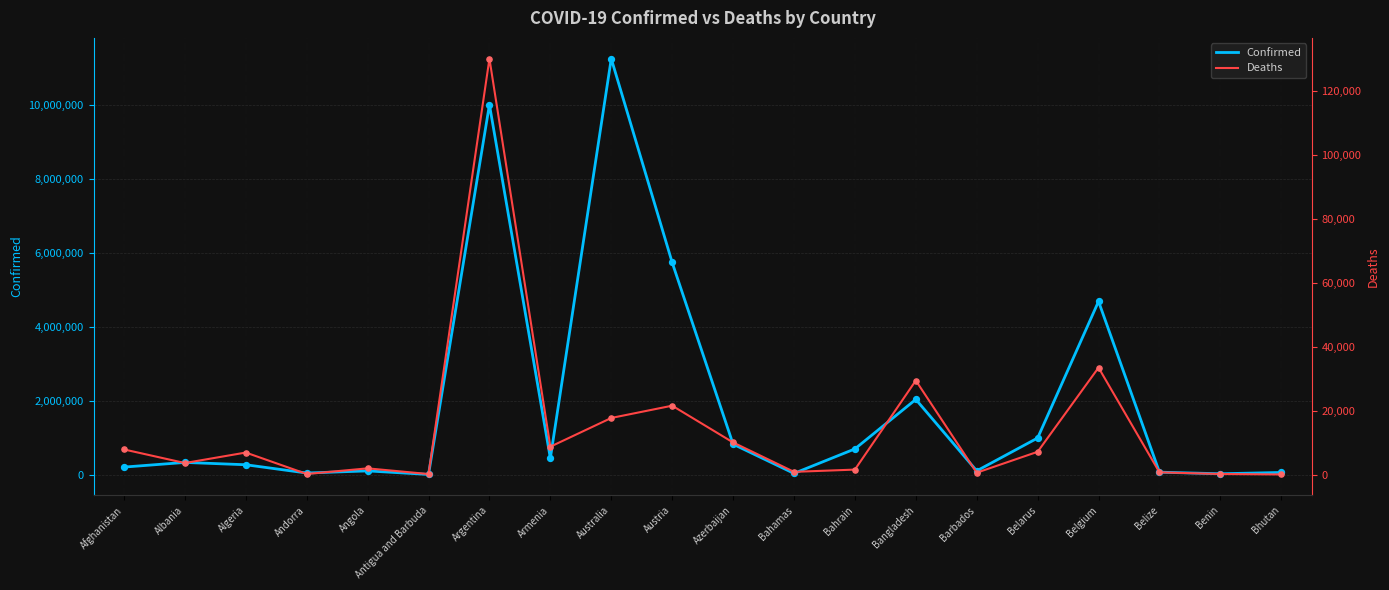

Is the value of Confirmed at Austria greater than the value of Deaths at Albania?

Yes